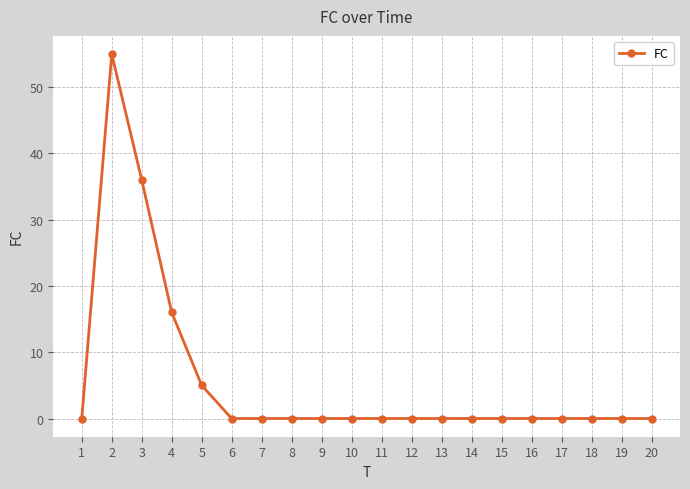

What is the change in value from 4 to 12?

-16